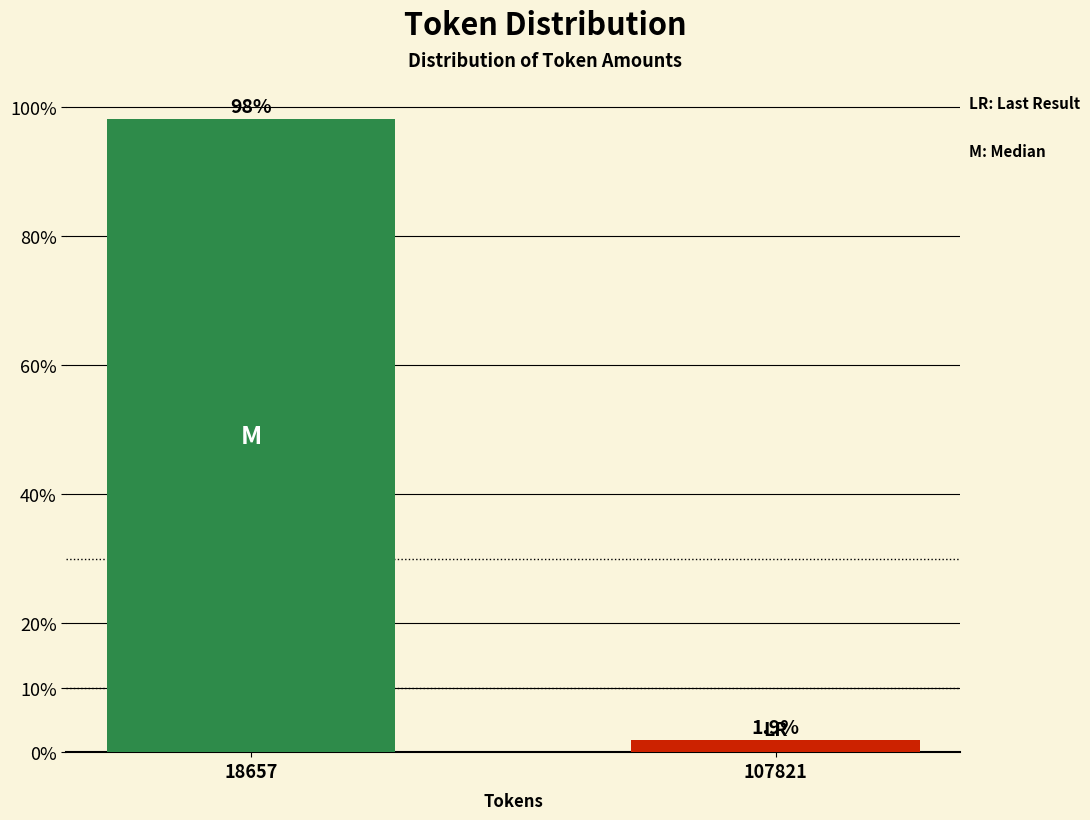

Reading left to right, list all the values displayed in this chart.

18657=98.1	107821=1.9